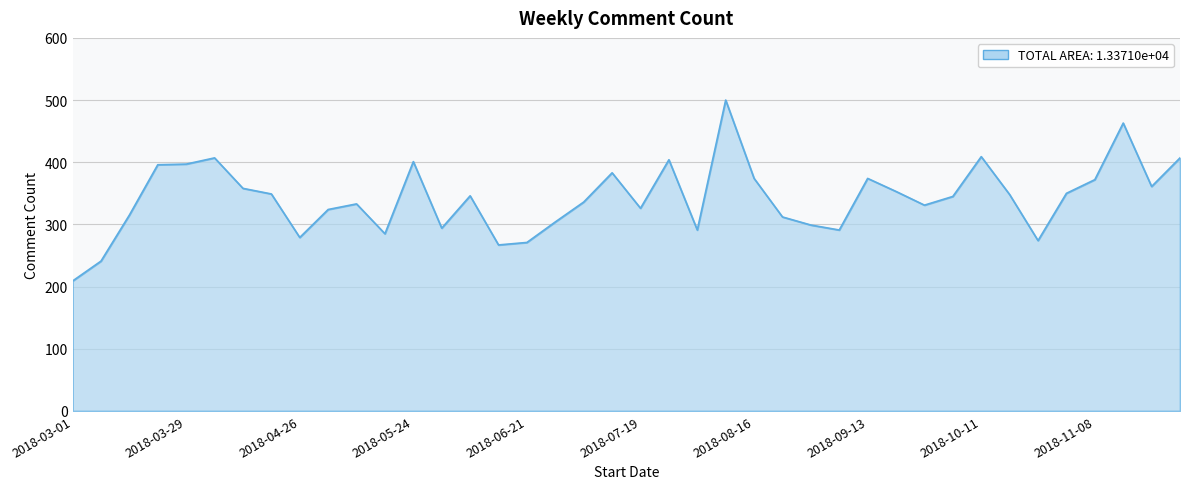

How many lines are shown in the chart?

1